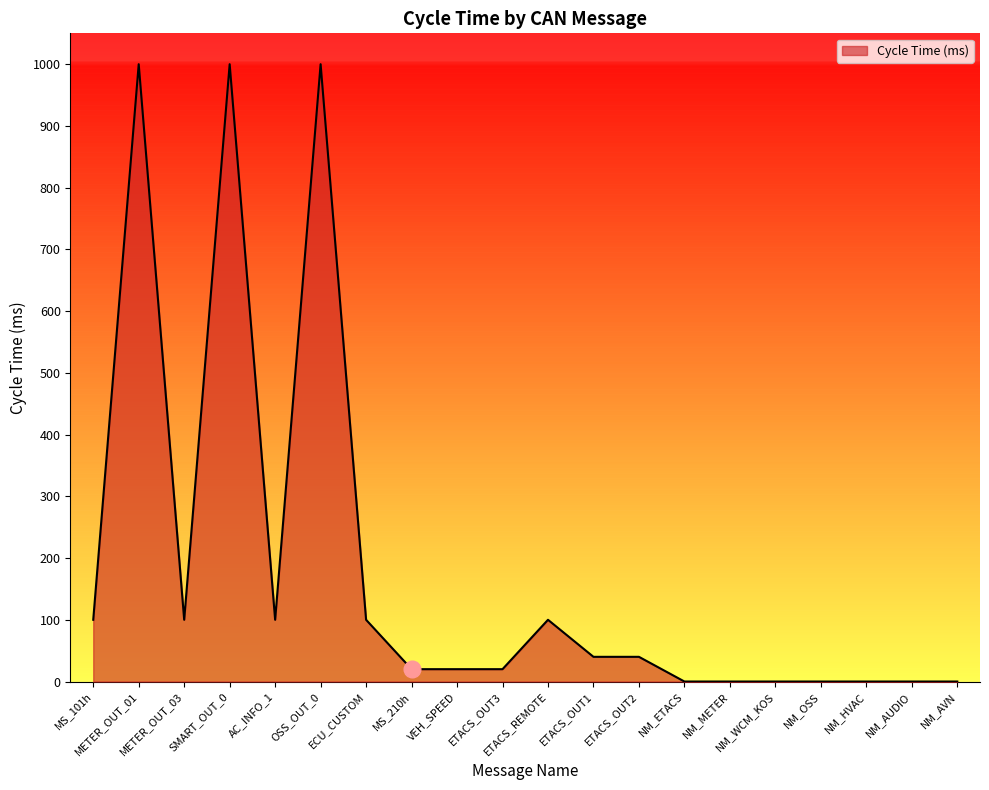

What is the greatest value displayed?

1000